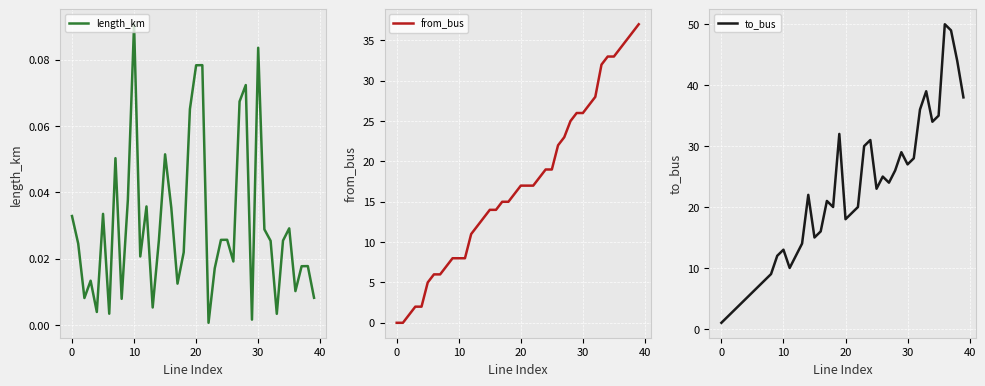

What is the label of the 26th point from the left?

25